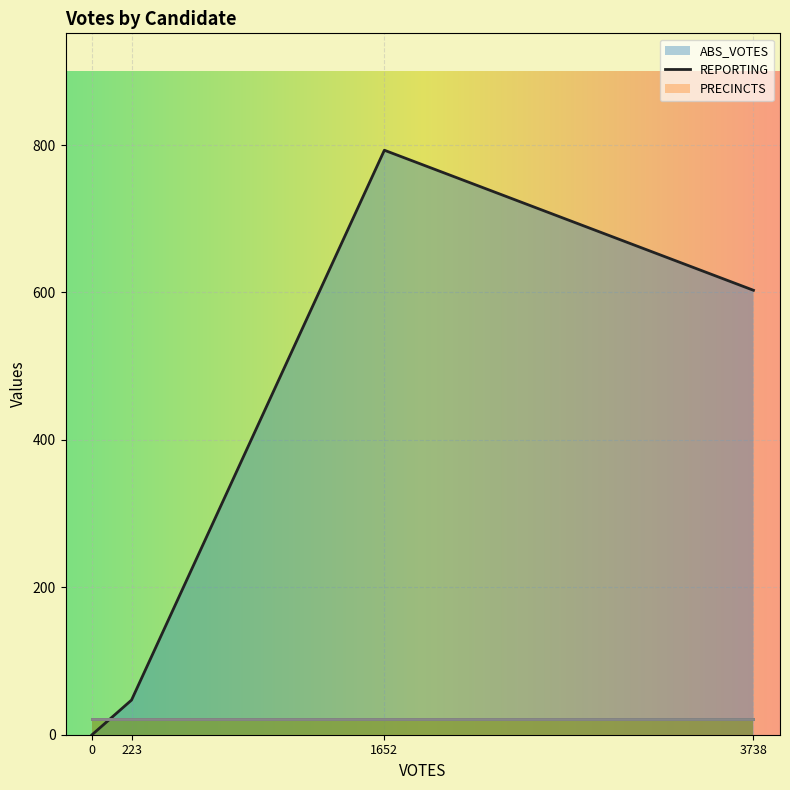

Does the chart display data point markers on the line(s)?

No